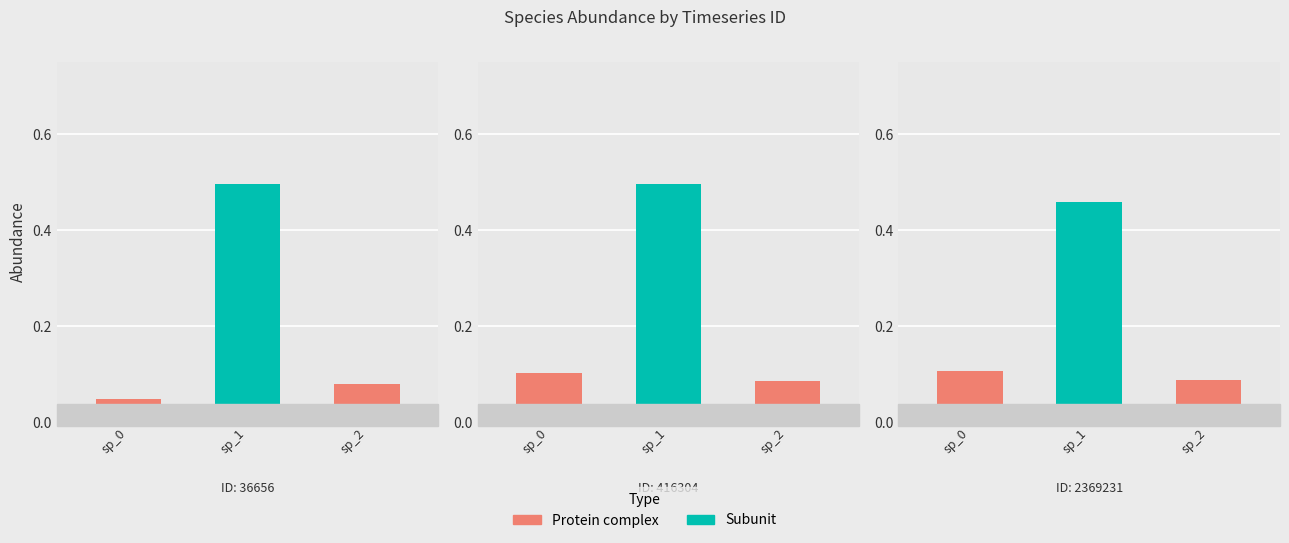

What is the sum of the species_1 values at 5 and 0?

0.9